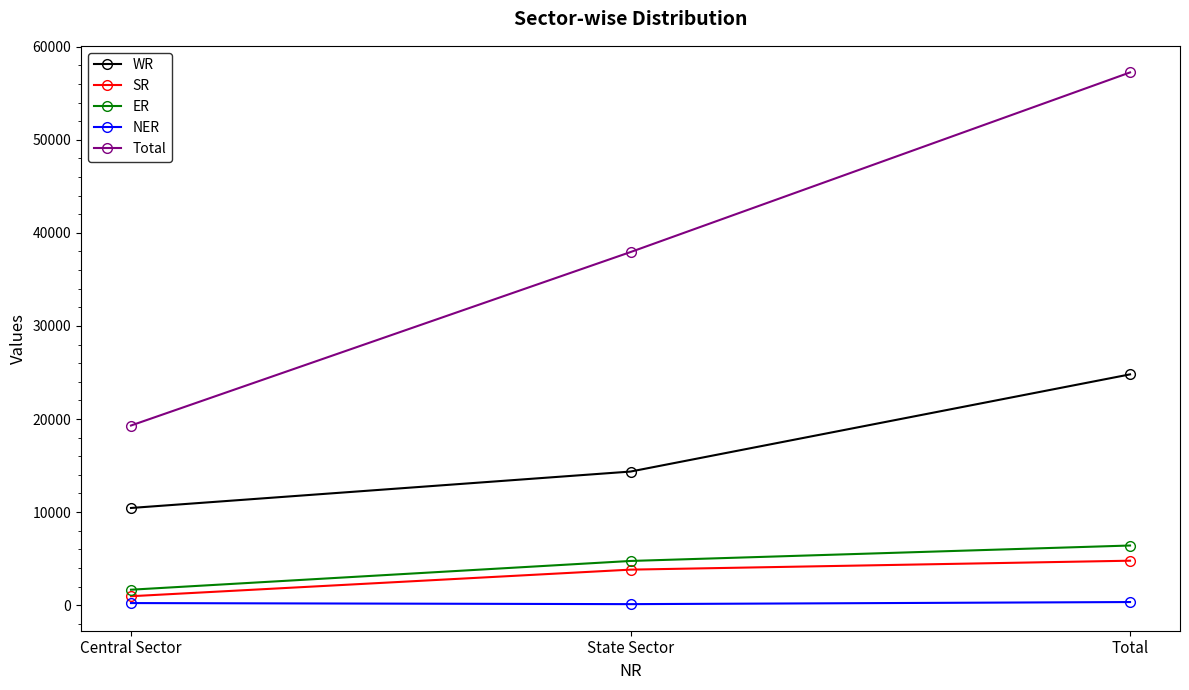

Which series has the largest range (max minus min)?

Total